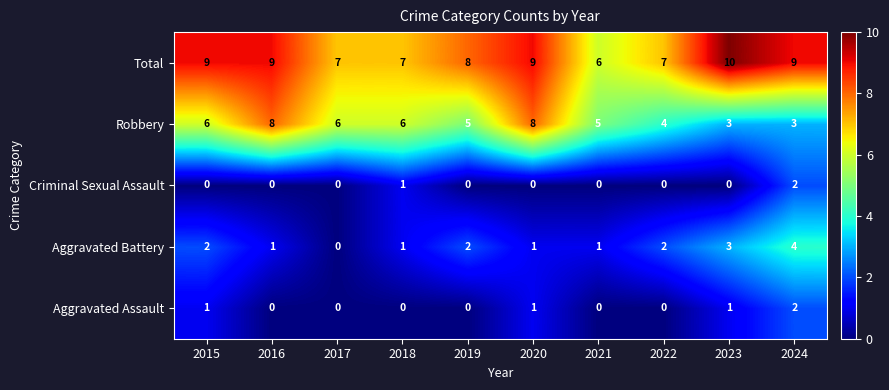

Which series has the widest spread of values?

Robbery